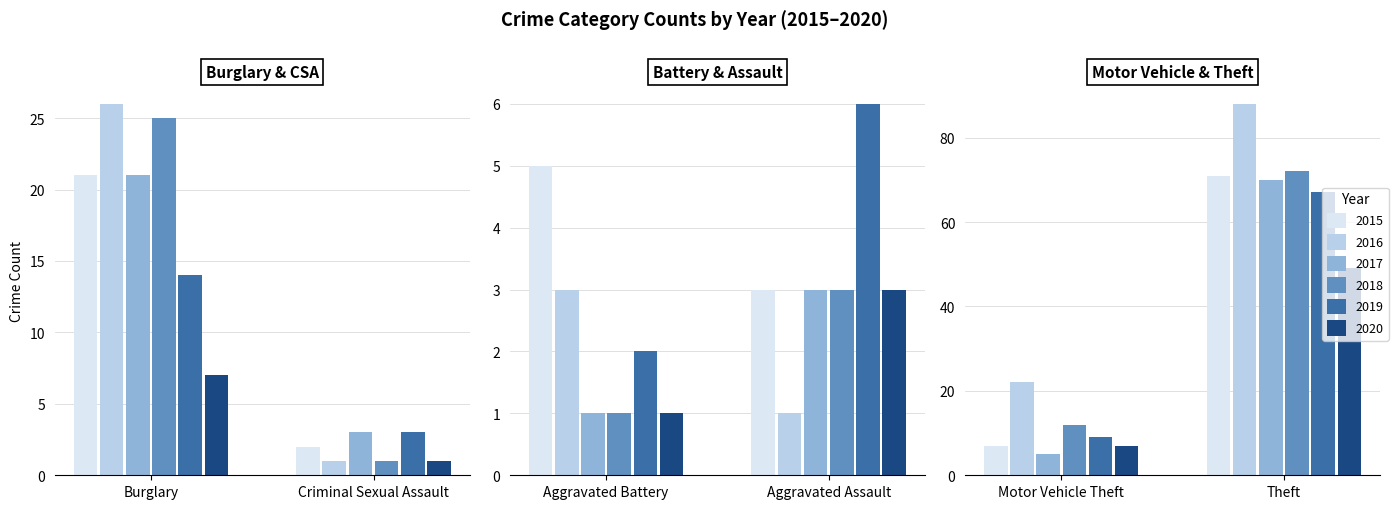

Is the value of 2019 at Theft greater than the value of 2015 at Theft?

No